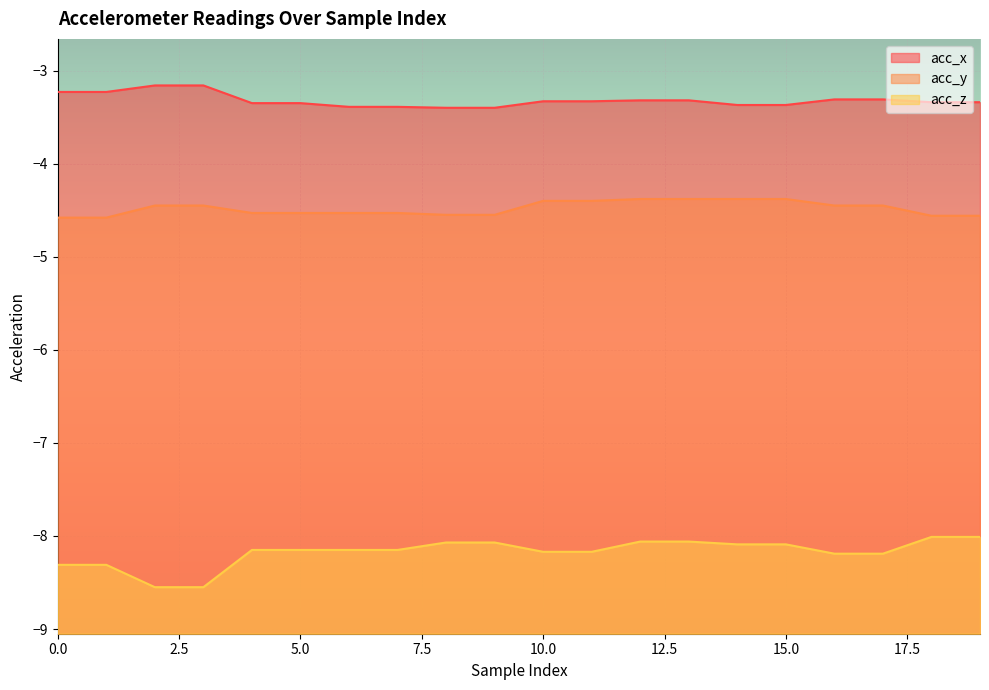

What is the total value across all series at 6?

-16.1